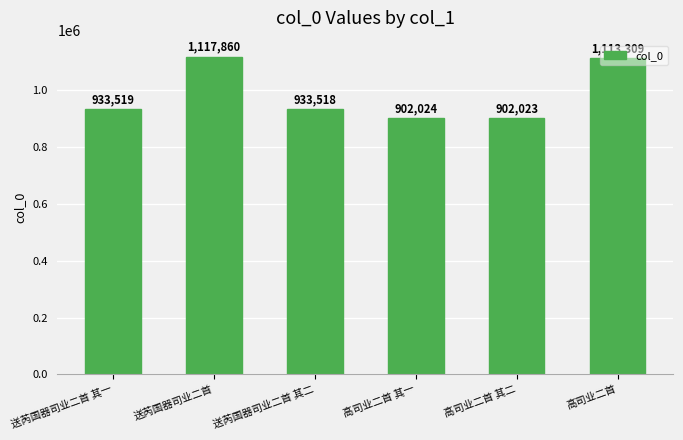

How many data points does each series have?

6